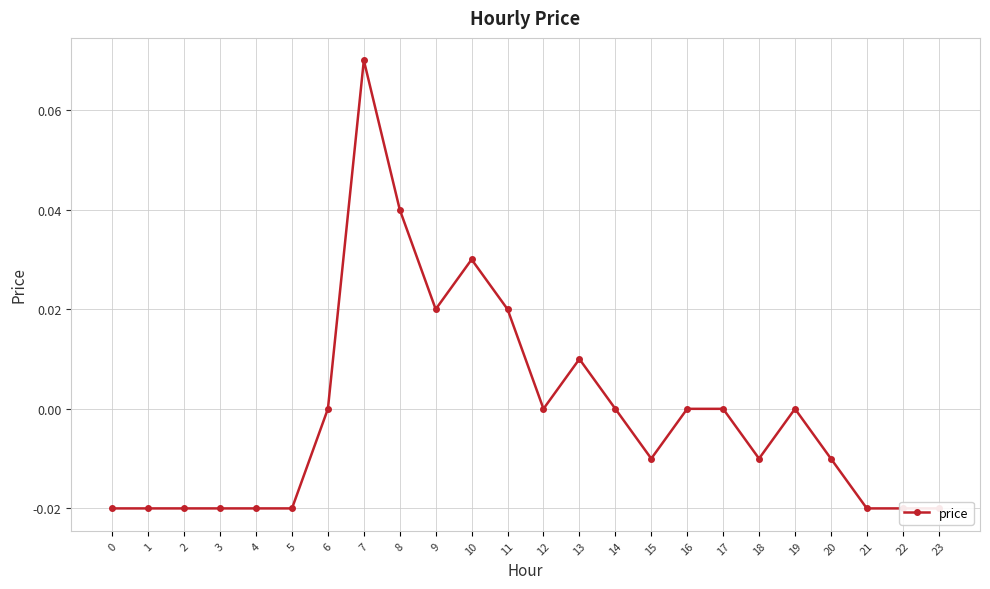

The chart shows a value of -0.0 at 20. True or false?

False